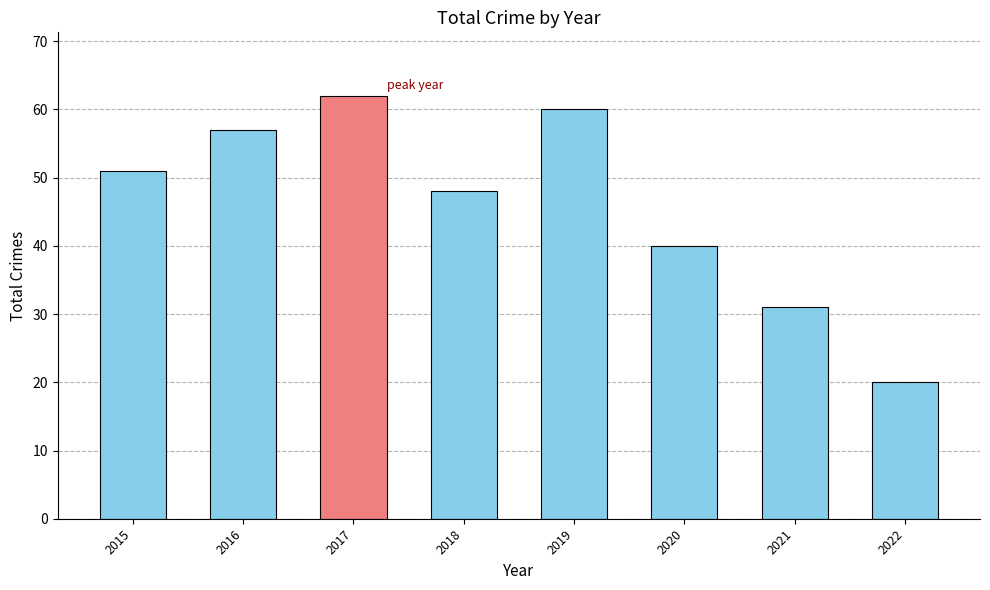

Between 2019 and 2021, which is larger?

2019